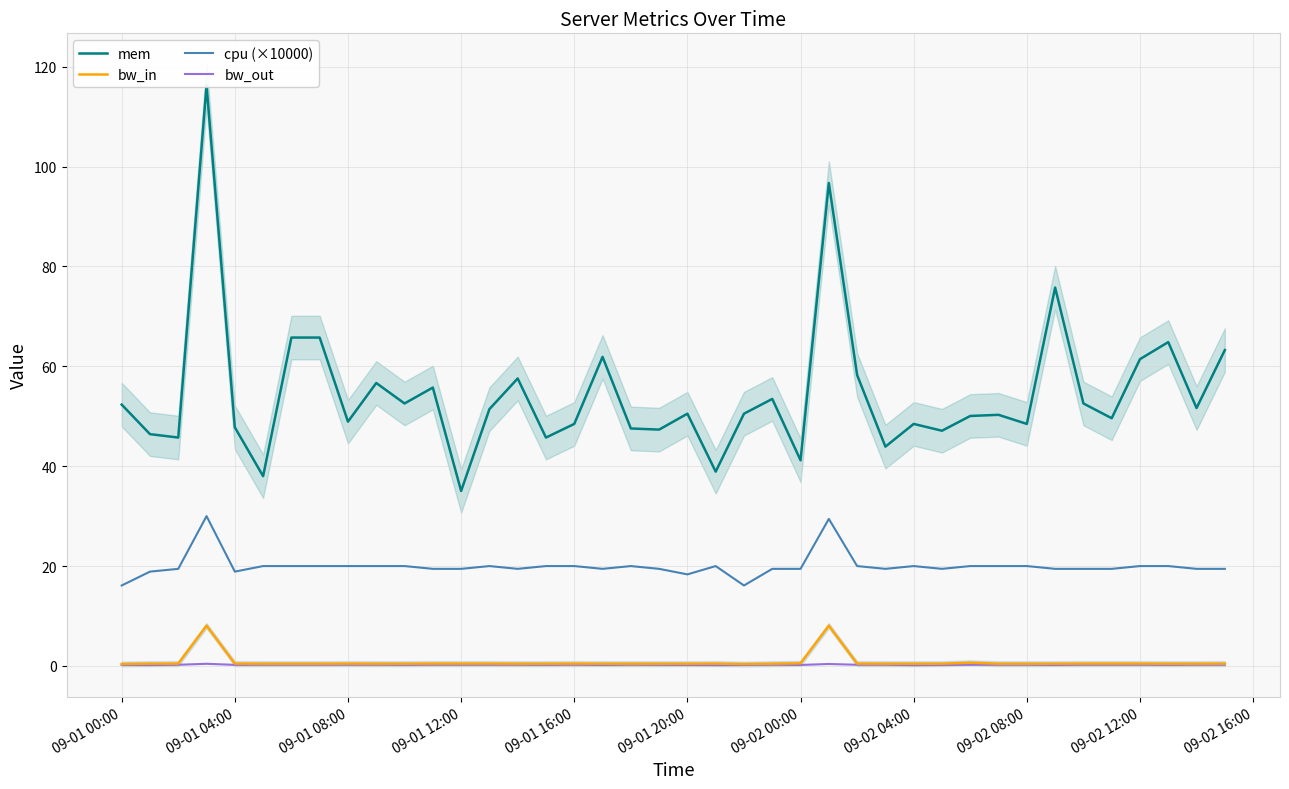

The bw_out series shows 0.2 at 09-02 04:00. True or false?

True